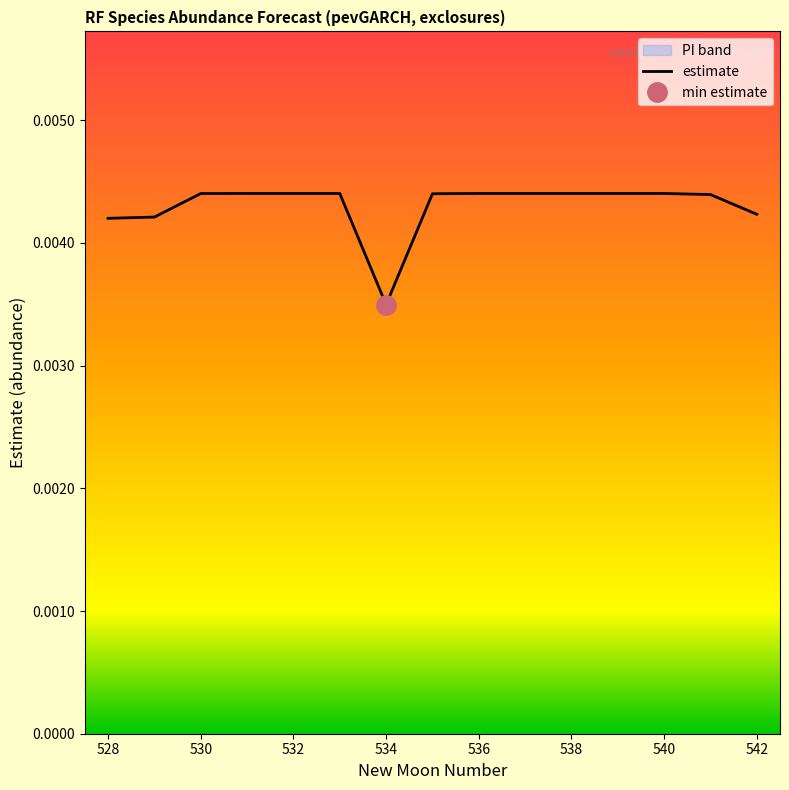

At which label does estimate reach its minimum?

534